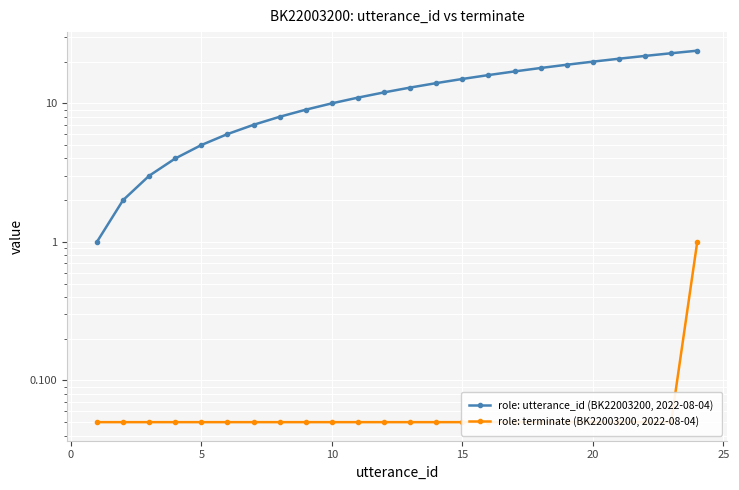

Rank the series by their average value, from lowest to highest.

role: terminate (BK22003200, 2022-08-04), role: utterance_id (BK22003200, 2022-08-04)